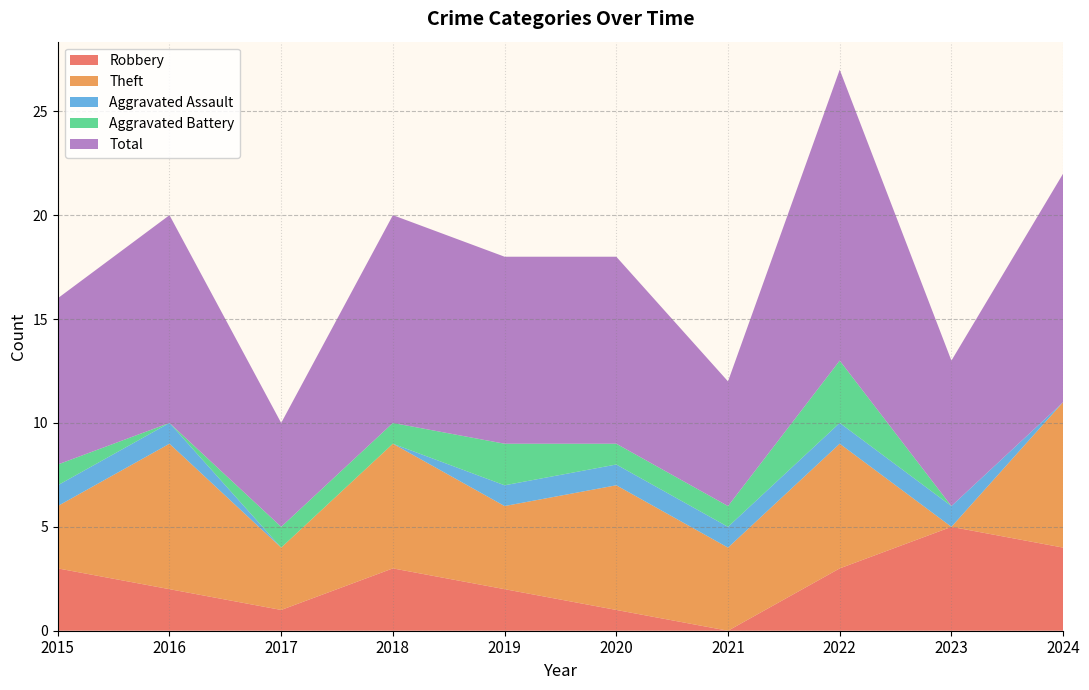

Reading left to right, transcribe all the data shown in this chart.

Robbery: 3	2	1	3	2	1	0	3	5	4
Theft: 3	7	3	6	4	6	4	6	0	7
Aggravated Assault: 1	1	0	0	1	1	1	1	1	0
Aggravated Battery: 1	0	1	1	2	1	1	3	0	0
Total: 8	10	5	10	9	9	6	14	7	11